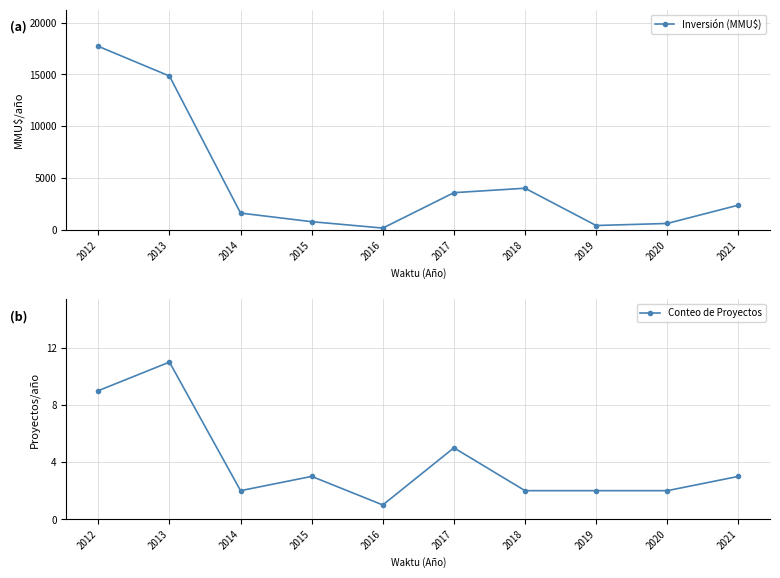

The value of Conteo de Proyectos at 2019 is 2. True or false?

True